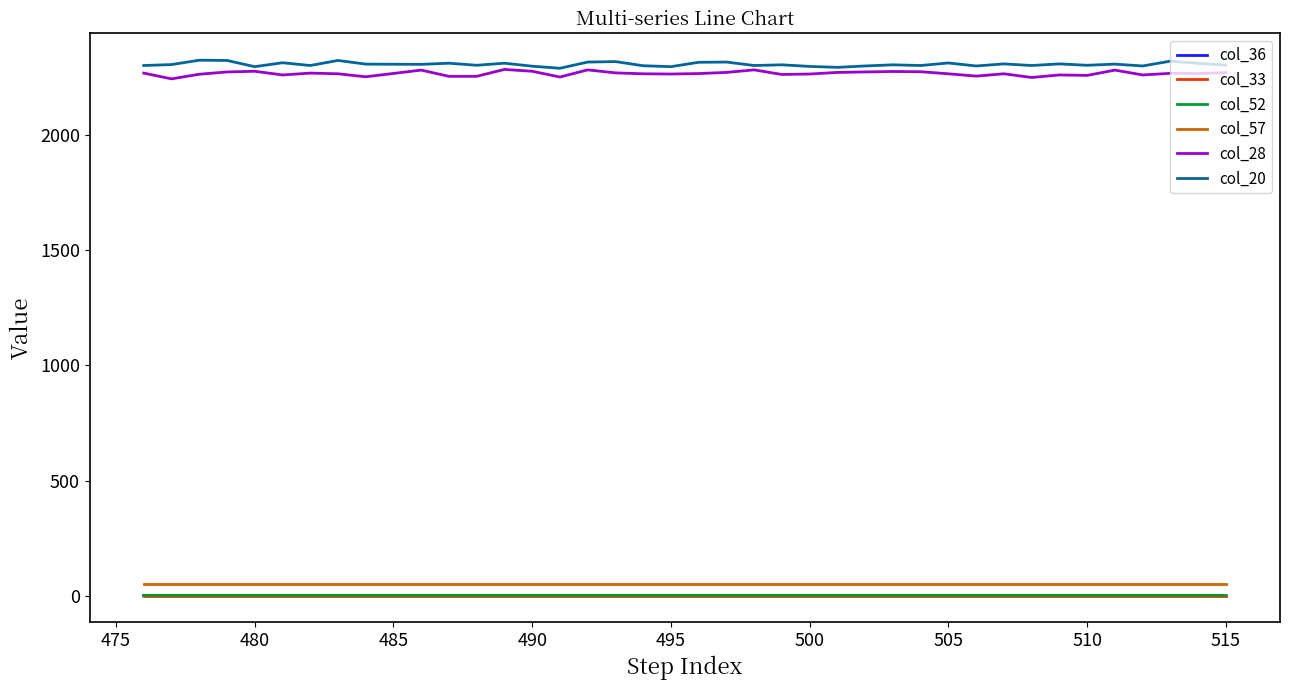

What is the lowest value of the col_20 series?

2291.0